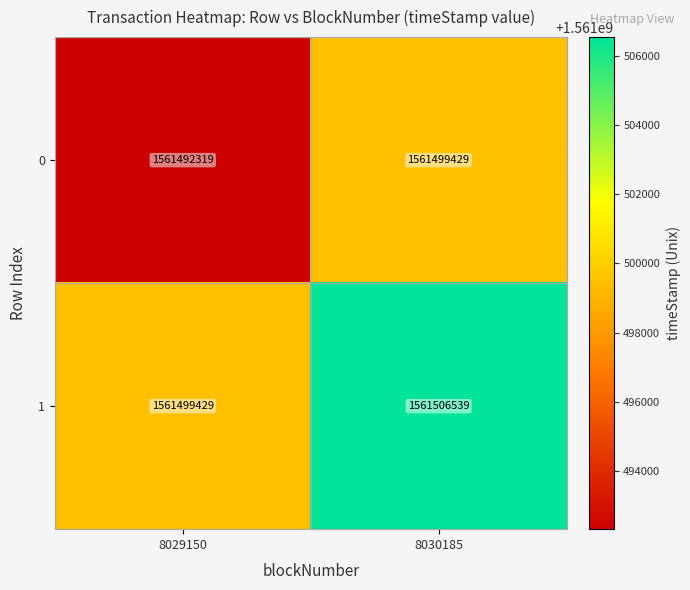

What is the greatest value displayed?

1561506539